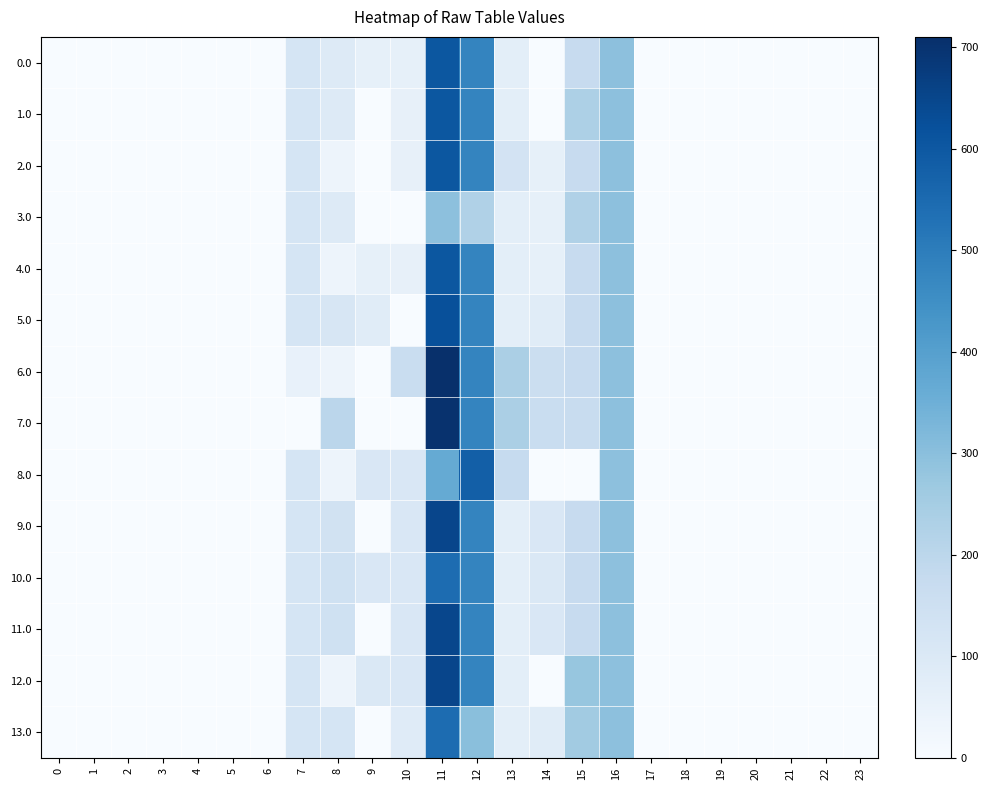

Rank the series by their maximum value, from lowest to highest.

3.0, 10.0, 13.0, 8.0, 0.0, 1.0, 2.0, 4.0, 5.0, 11.0, 9.0, 12.0, 7.0, 6.0